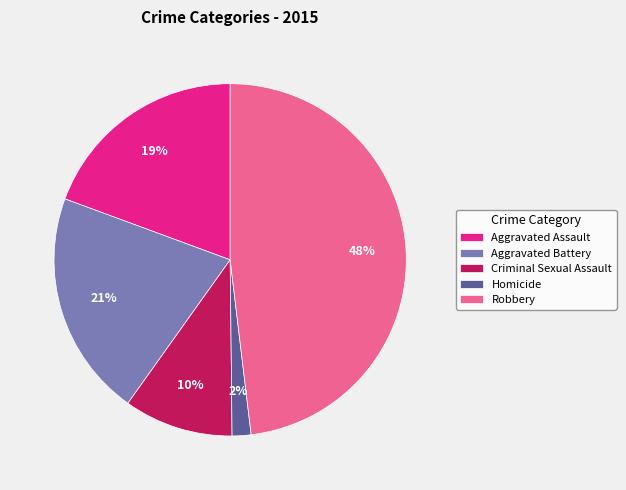

To the nearest percent, what portion does Homicide represent?

2%